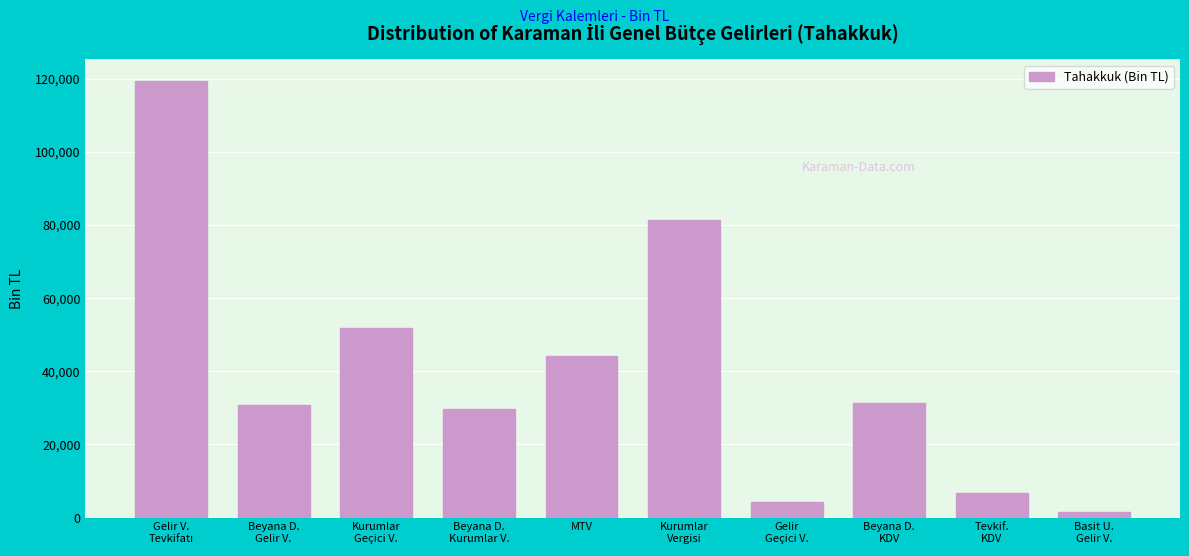

Reading left to right, list all the values displayed in this chart.

119360	30714	51728	29694	44134	81517	4261	31396	6786	1490